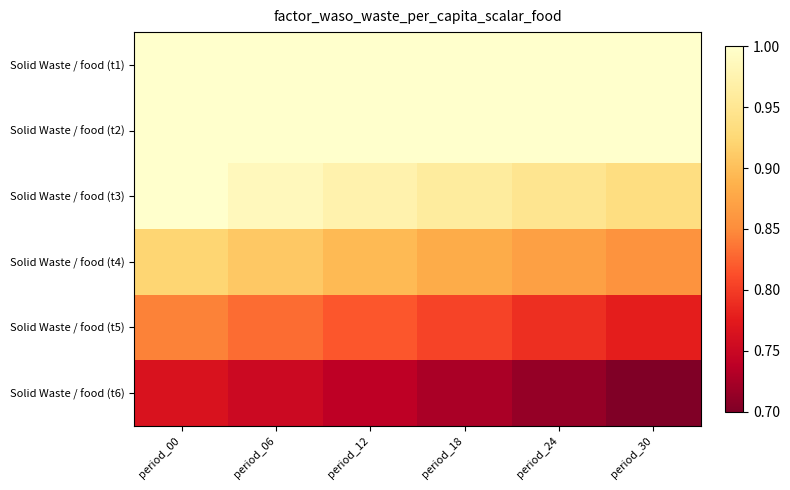

Reading left to right, what are all the values shown in this chart?

Solid Waste / food (t1): period_00=1.0	period_06=1.0	period_12=1.0	period_18=1.0	period_24=1.0	period_30=1.0
Solid Waste / food (t2): period_00=1.0	period_06=1.0	period_12=1.0	period_18=1.0	period_24=1.0	period_30=1.0
Solid Waste / food (t3): period_00=1.0	period_06=1.0	period_12=1.0	period_18=1.0	period_24=0.9	period_30=0.9
Solid Waste / food (t4): period_00=0.9	period_06=0.9	period_12=0.9	period_18=0.9	period_24=0.9	period_30=0.9
Solid Waste / food (t5): period_00=0.8	period_06=0.8	period_12=0.8	period_18=0.8	period_24=0.8	period_30=0.8
Solid Waste / food (t6): period_00=0.8	period_06=0.8	period_12=0.7	period_18=0.7	period_24=0.7	period_30=0.7